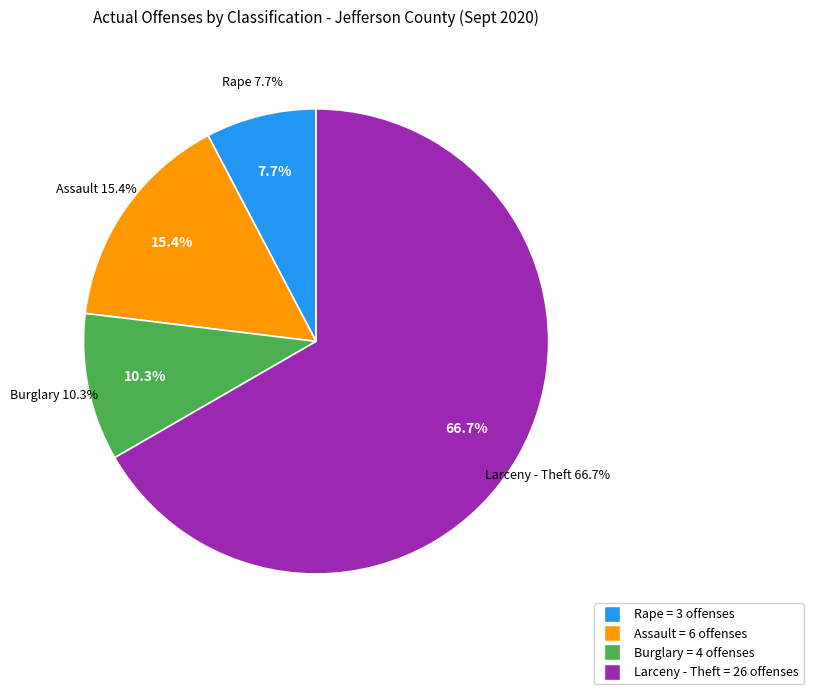

Is there a majority slice in this chart?

Yes